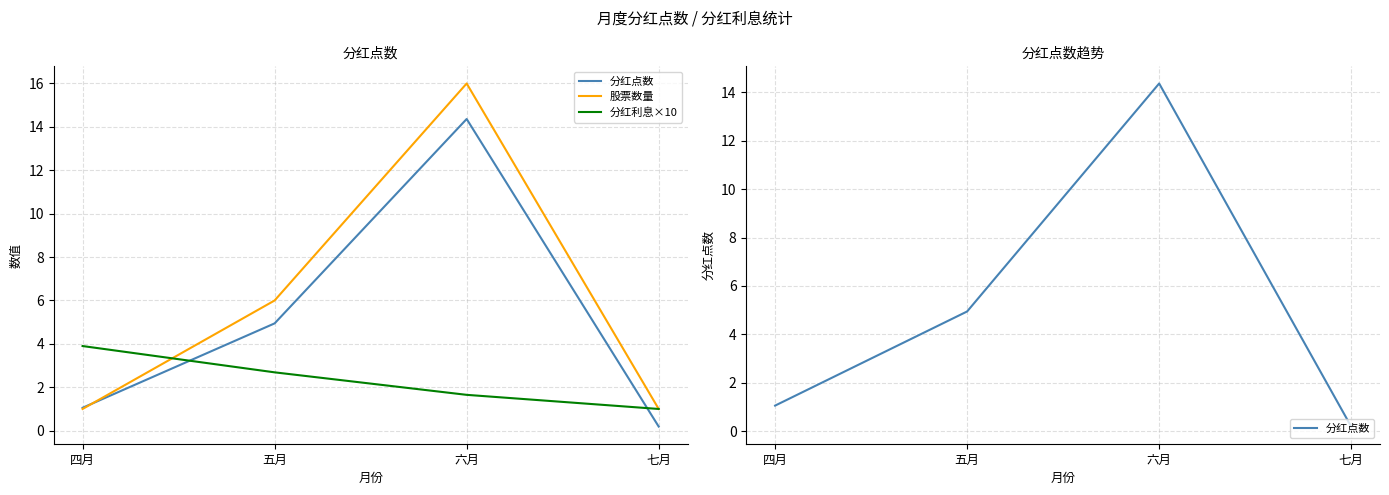

Which series has the widest spread of values?

股票数量